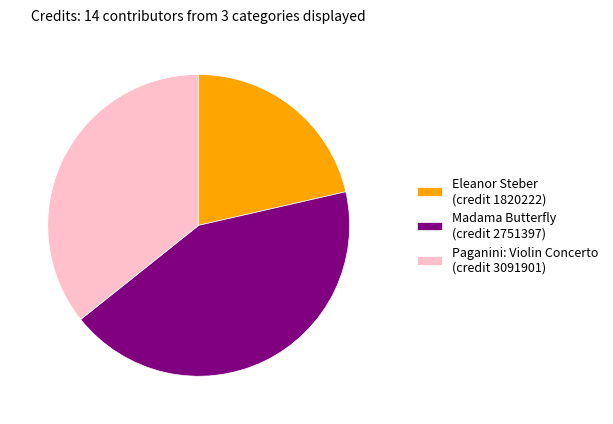

Is there any slice that represents more than half of the pie?

No